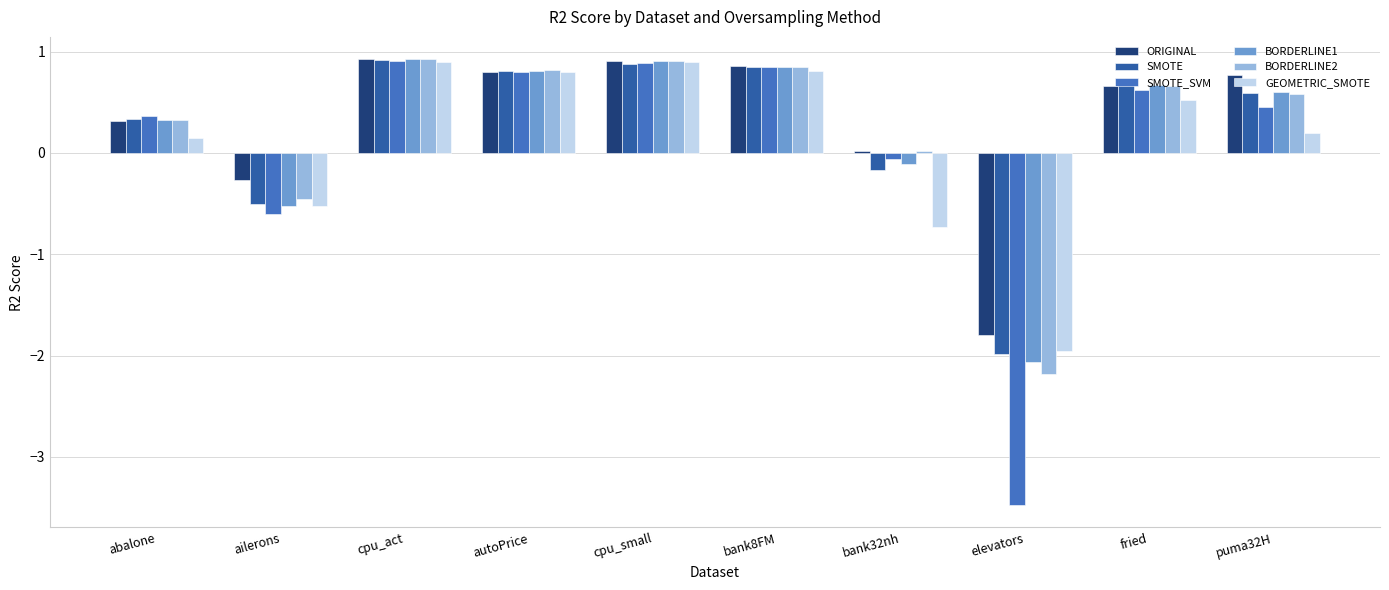

Where is SMOTE nearest to the value 0?

bank32nh